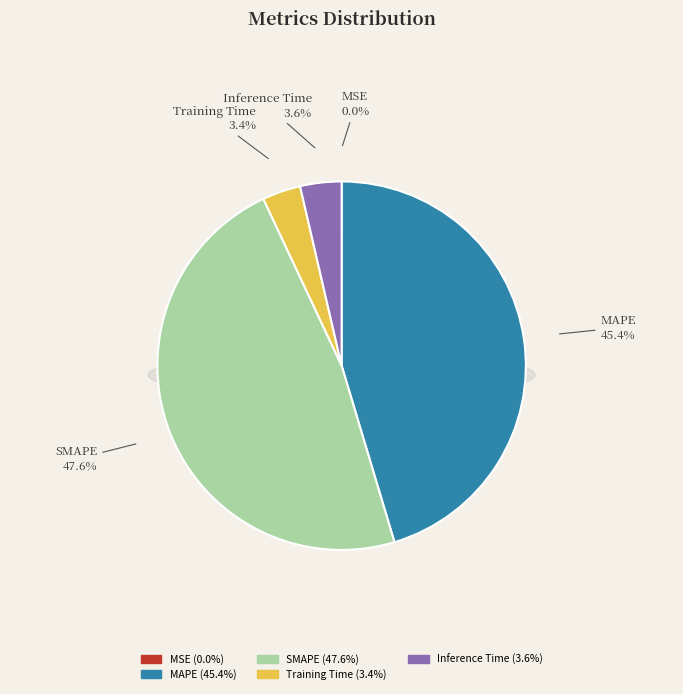

Rank the categories by value from highest to lowest.

SMAPE, MAPE, Inference Time, Training Time, MSE